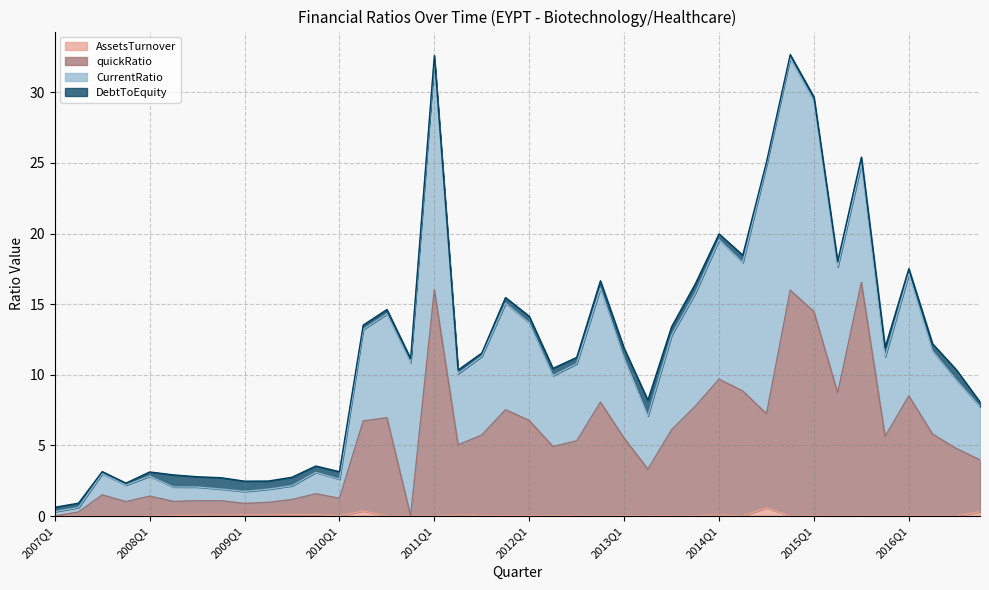

At which label does quickRatio first exceed 5?

2010Q2